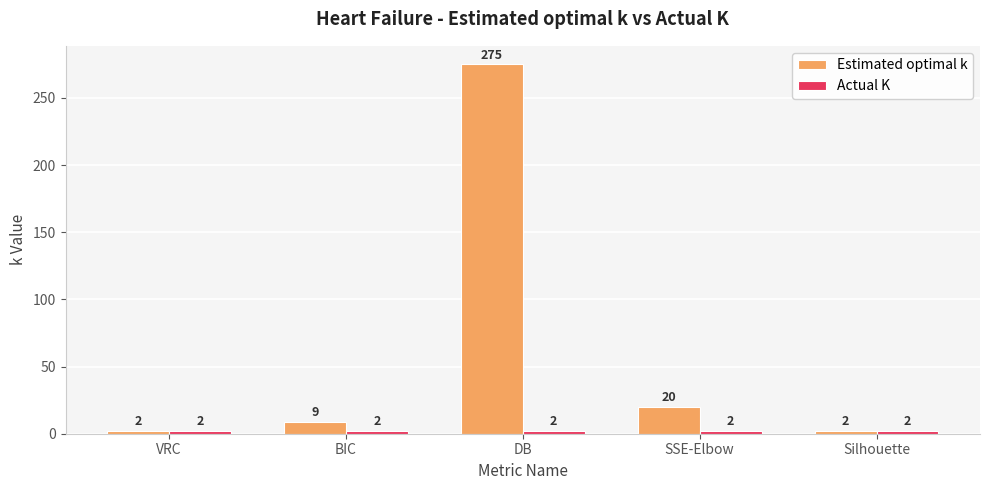

What value does the Estimated optimal k series have at BIC, to the nearest 5?

10